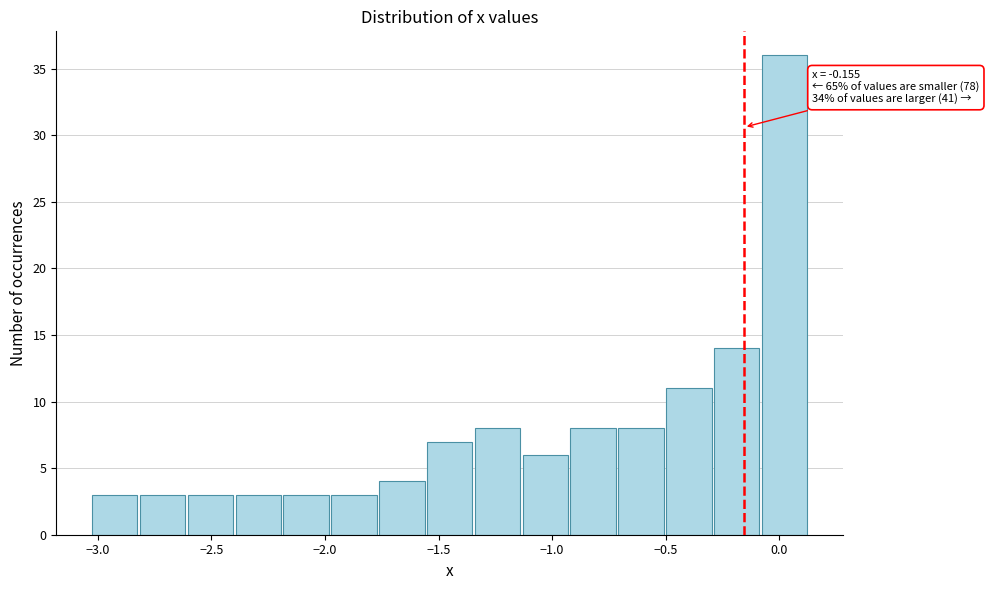

Over which range of the x-axis is the bar tallest?

-0.10 to 0.15